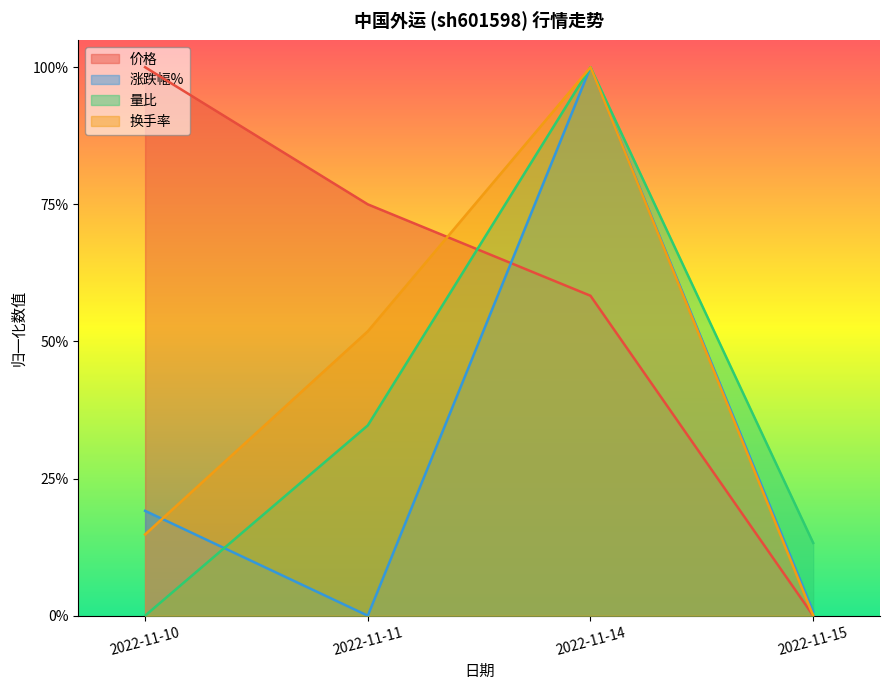

How many values in the 换手率 series exceed 0?

3